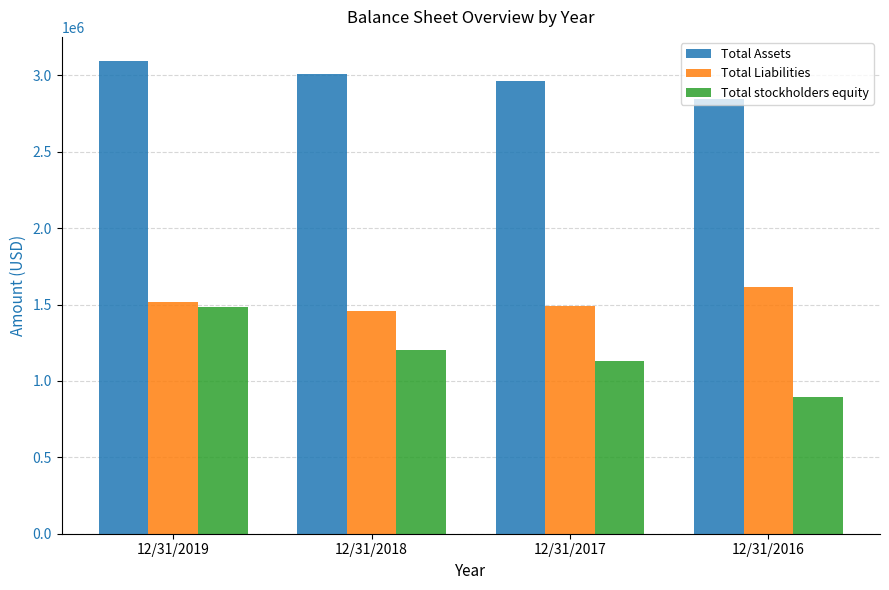

True or false: Total Liabilities has a value of 383339 at 12/31/2016.

False